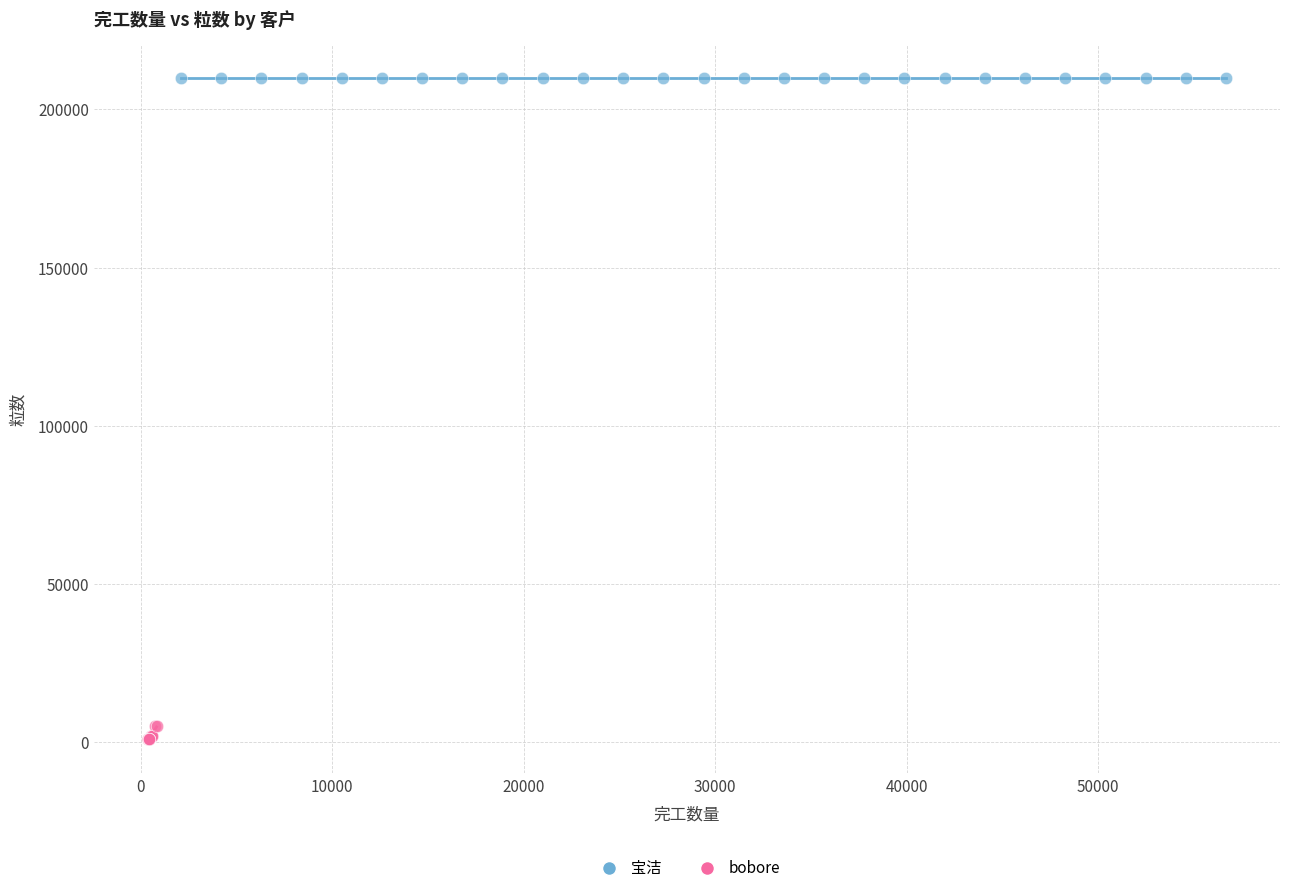

Which series contains the highest Y value?

宝洁